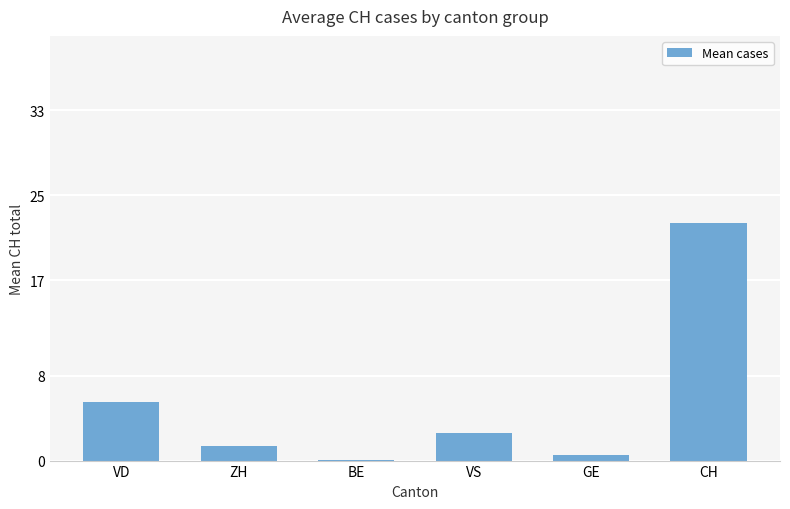

Count the number of values greater than 2.

3